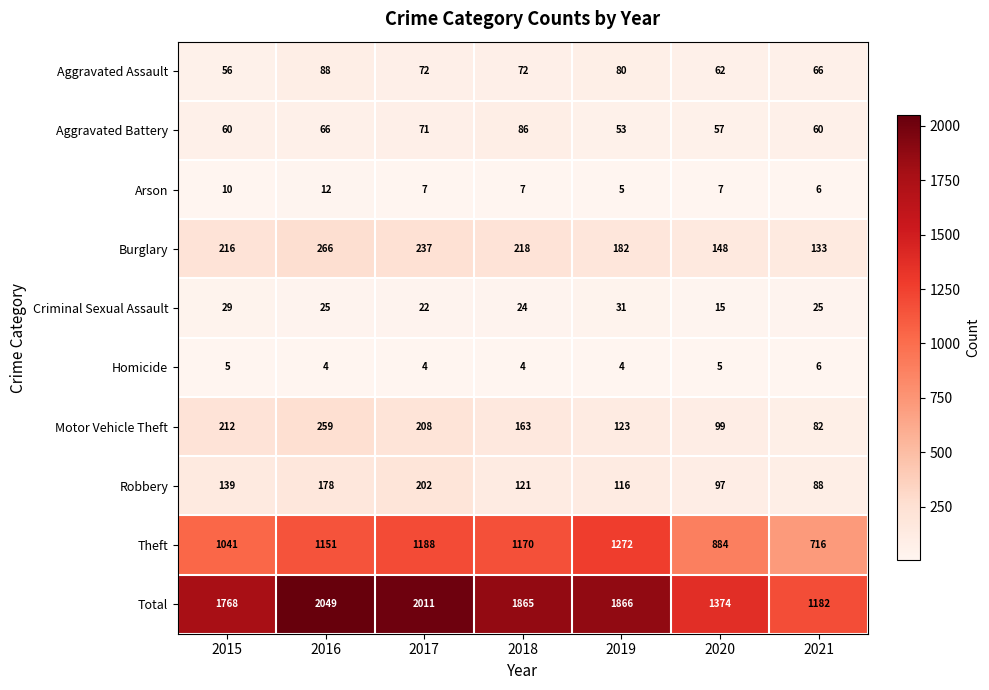

What is the sum of the Motor Vehicle Theft values at 2018 and 2021?

245